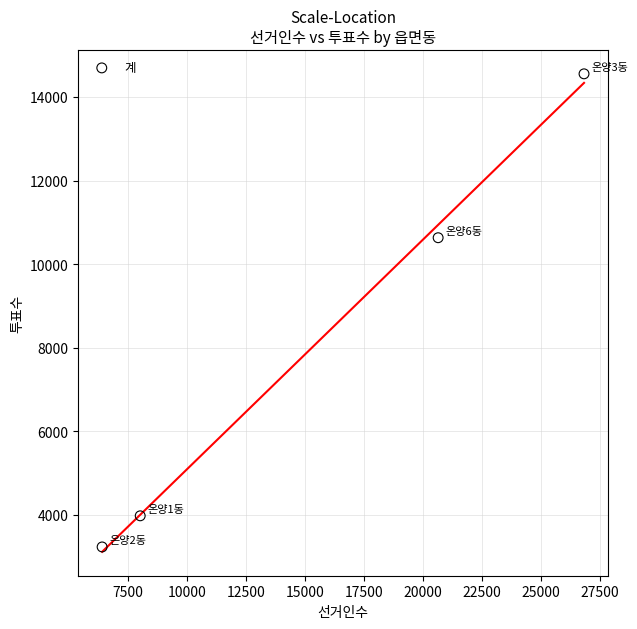

What Y value in the scatter plot is closest to 8893?

10632